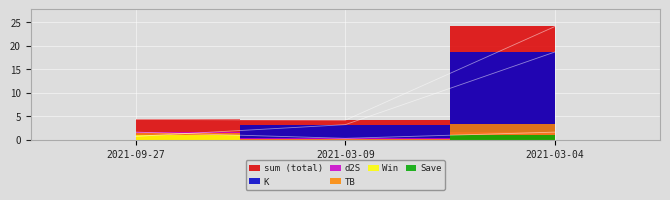

True or false: d2S has a value of 1.6 at 2021-03-04.

True